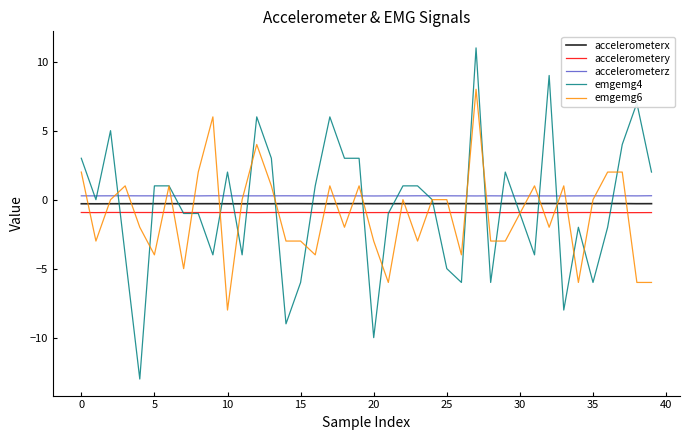

Which series has the largest range (max minus min)?

emgemg4